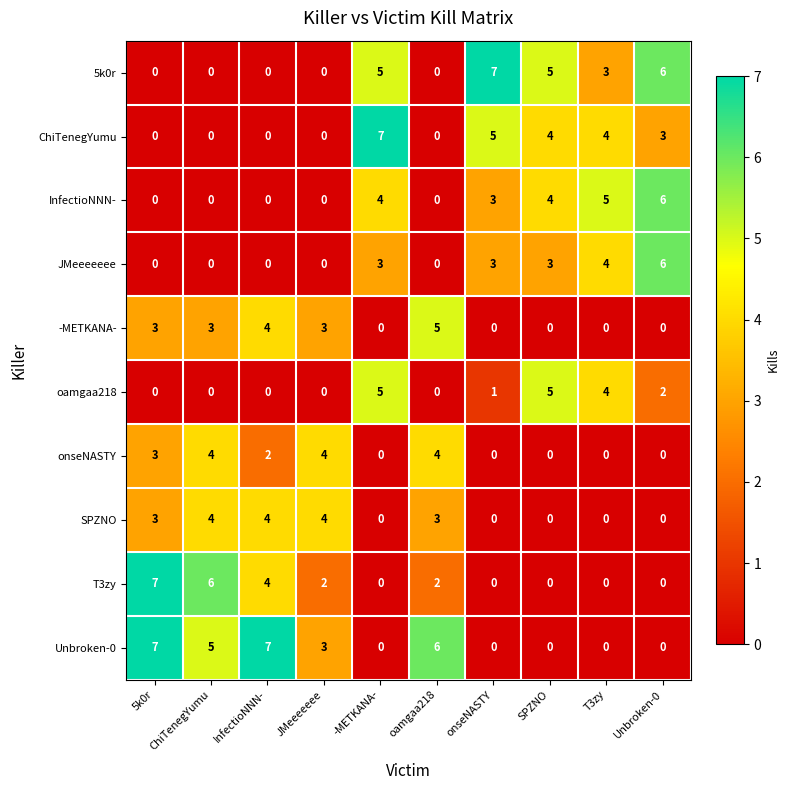

Read the InfectioNNN- value at -METKANA-.

4